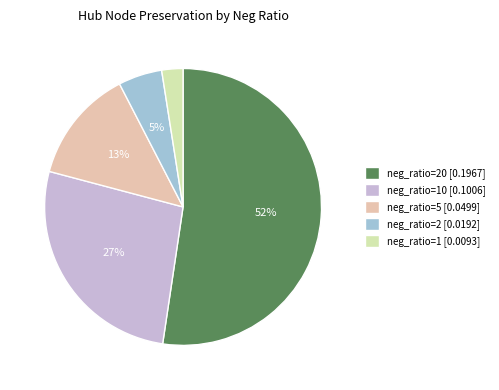

Which category accounts for the majority?

neg_ratio=20 [0.1967]